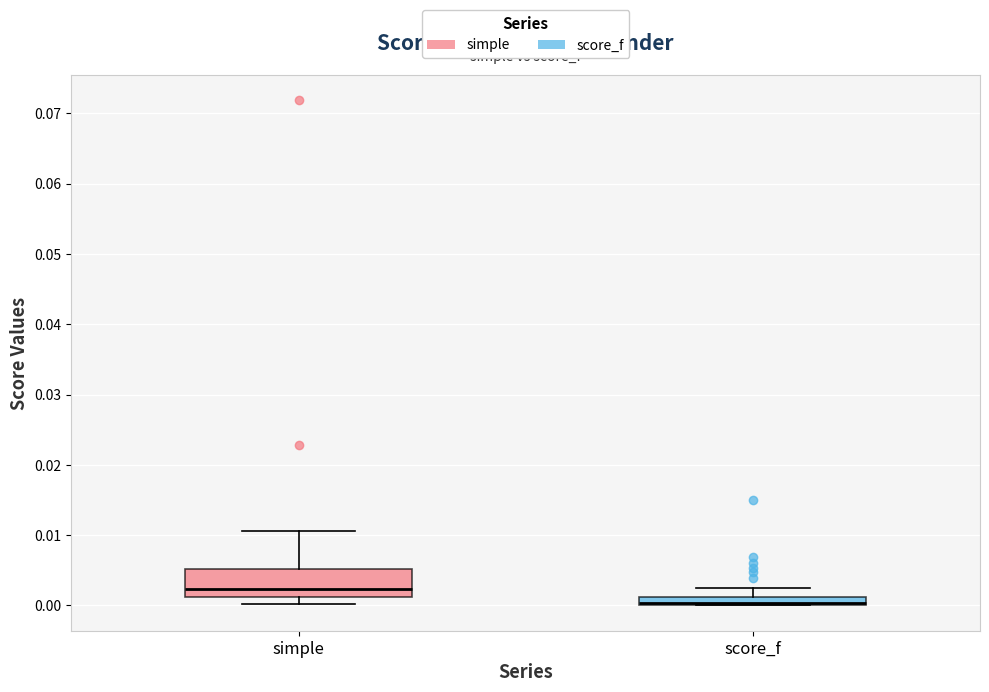

Which box has the lowest median line?

score_f